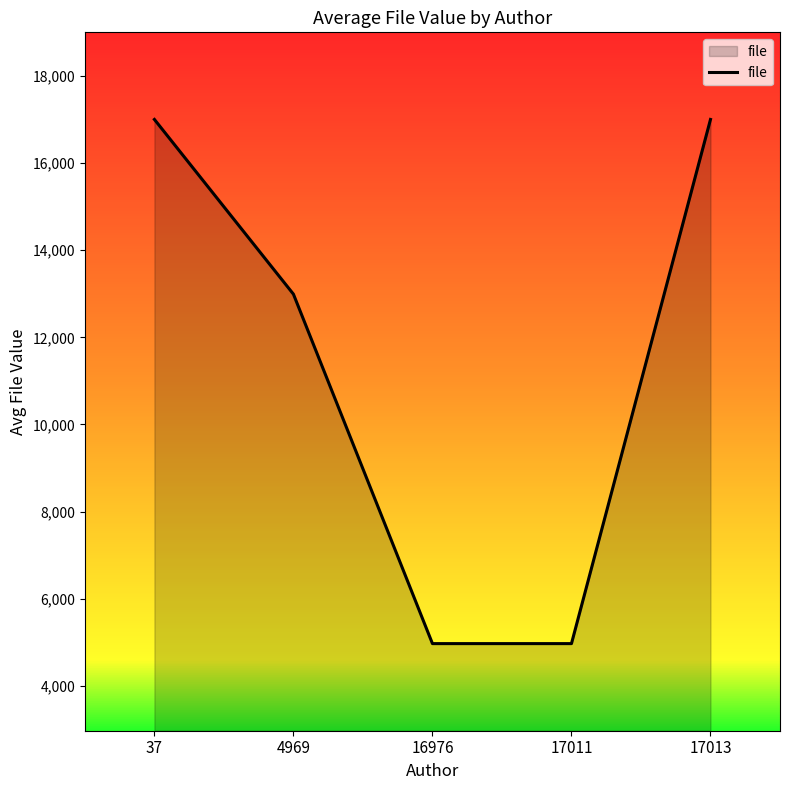

What is the maximum value shown in the chart?

17004.0